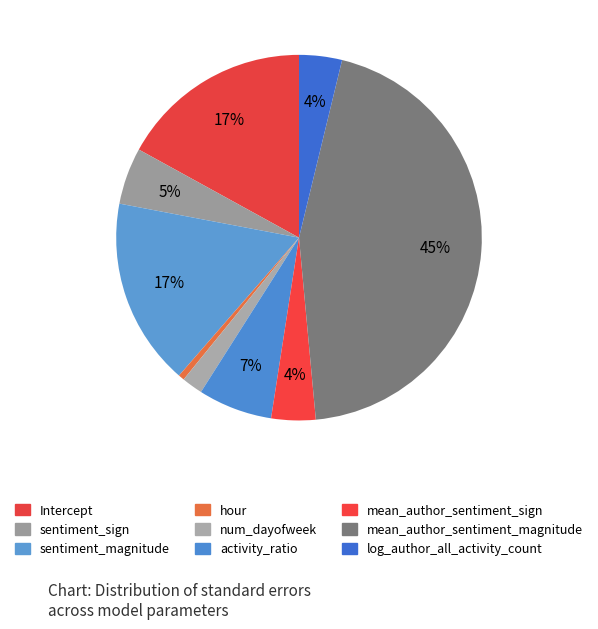

To the nearest percent, what portion does hour represent?

1%